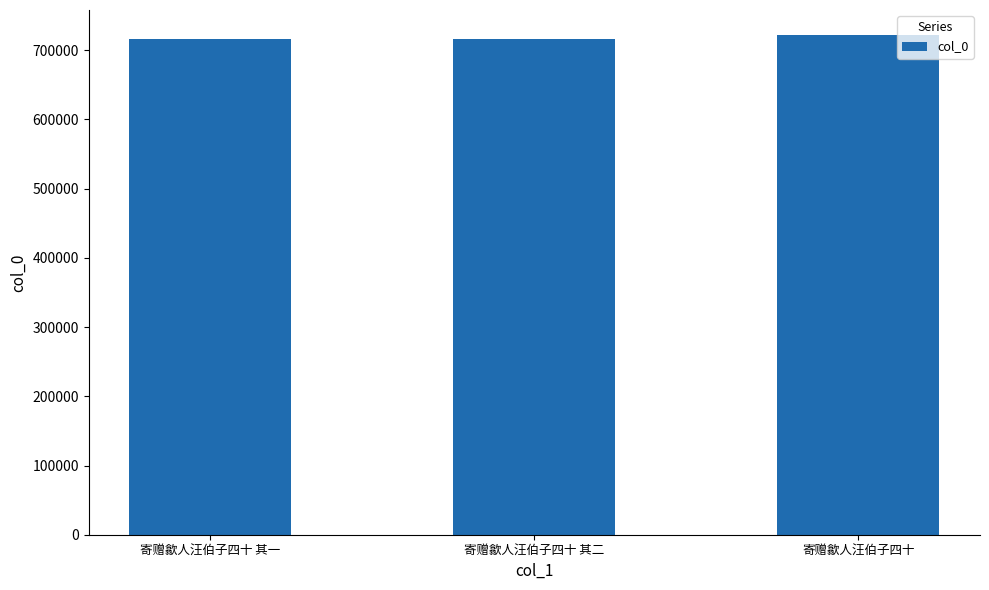

What value does the data have at 寄赠歙人汪伯子四十 其一?

716405